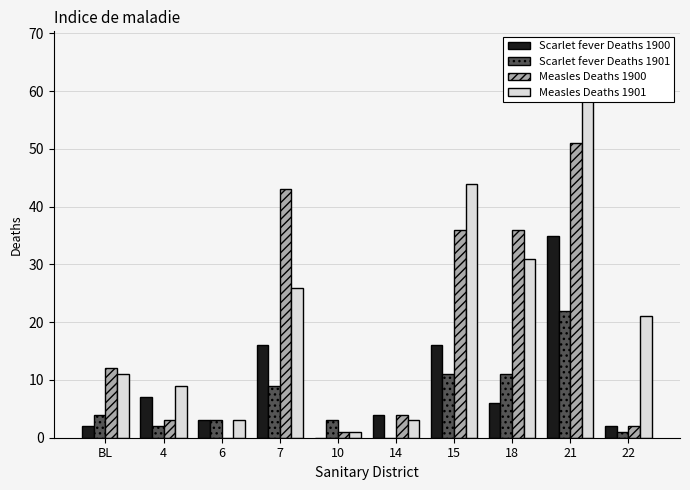

What position from the right is 4?

9